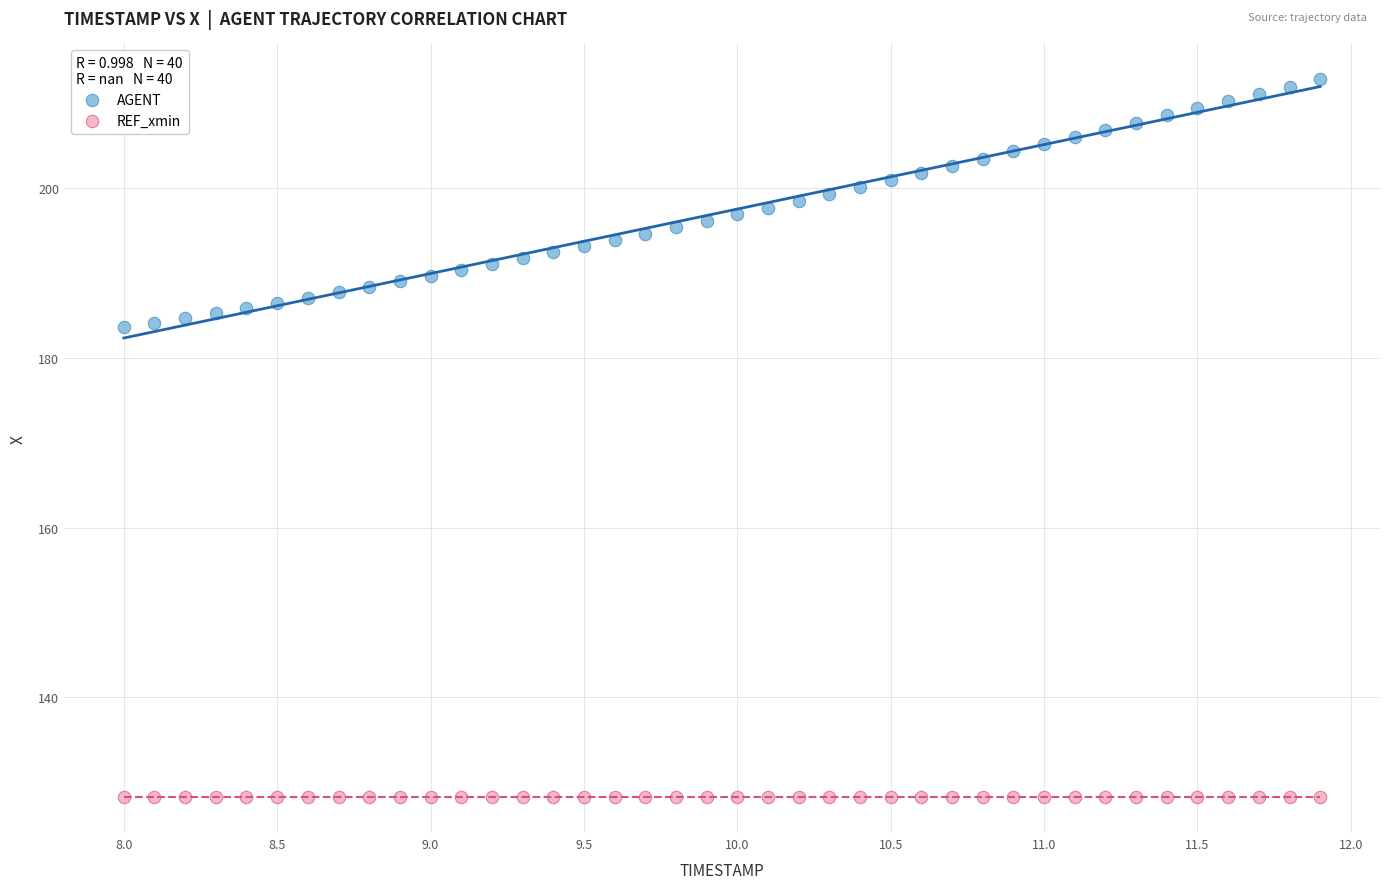

Which series reaches the minimum Y coordinate?

REF_xmin